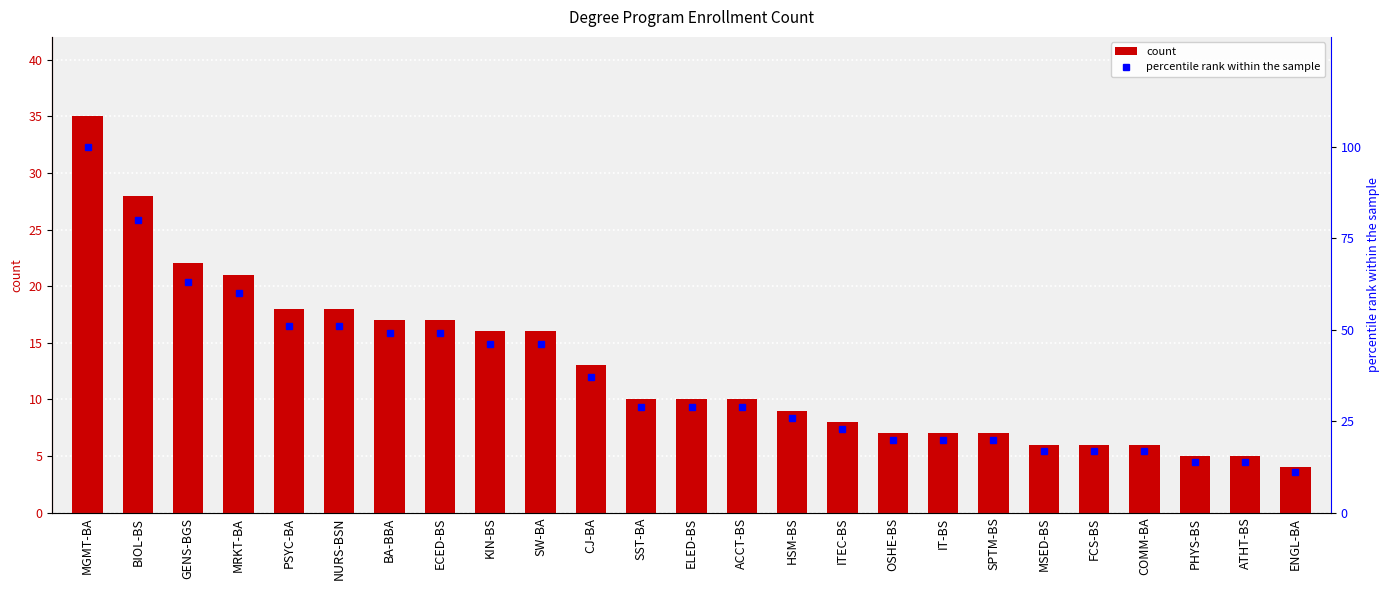

Is the value of percentile rank within the sample at ELED-BS greater than the value of count at MGMT-BA?

No